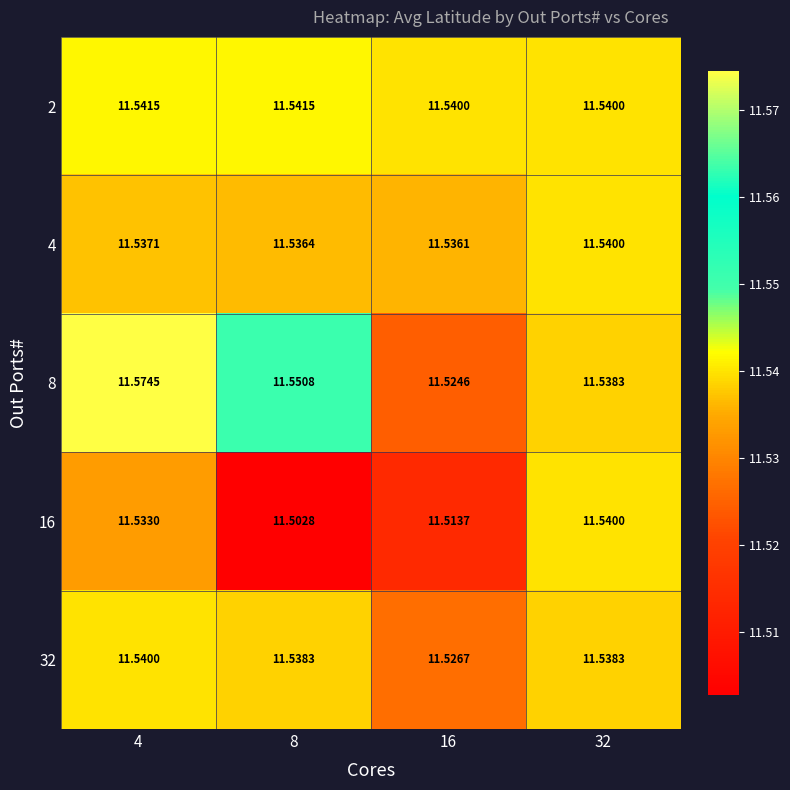

Is the value of 16 at 16 greater than the value of 32 at 8?

No